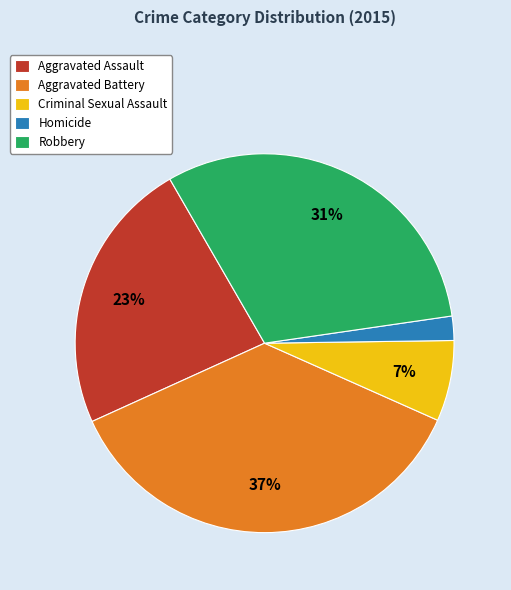

To the nearest percent, what is the difference between the Robbery and Aggravated Assault slice percentages?

8%